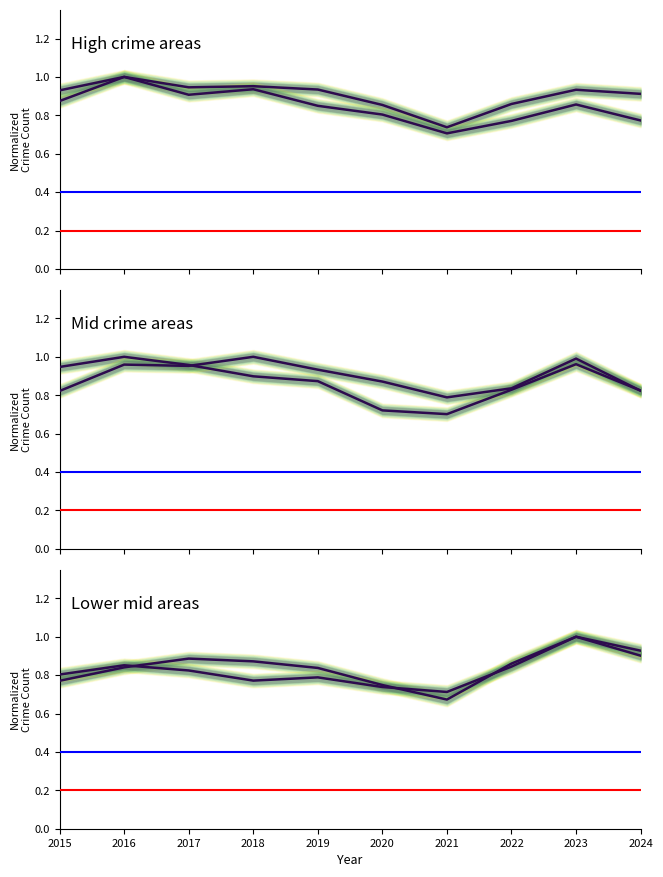

Reading left to right, what are all the values shown in this chart?

Austin: 0.9	1.0	0.9	1.0	0.9	0.9	0.7	0.9	0.9	0.9
Englewood: 0.9	1.0	0.9	0.9	0.8	0.8	0.7	0.8	0.9	0.8
Auburn Gresham: 0.9	1.0	1.0	0.9	0.9	0.7	0.7	0.8	1.0	0.8
Garfield Park: 0.8	1.0	1.0	1.0	0.9	0.9	0.8	0.8	1.0	0.8
Chatham: 0.8	0.8	0.9	0.9	0.8	0.7	0.7	0.9	1.0	0.9
Grand Crossing: 0.8	0.9	0.8	0.8	0.8	0.7	0.7	0.8	1.0	0.9